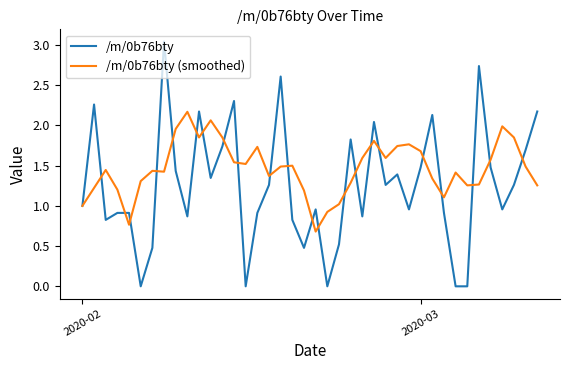

What is the highest value of the /m/0b76bty (smoothed) series?

2.2